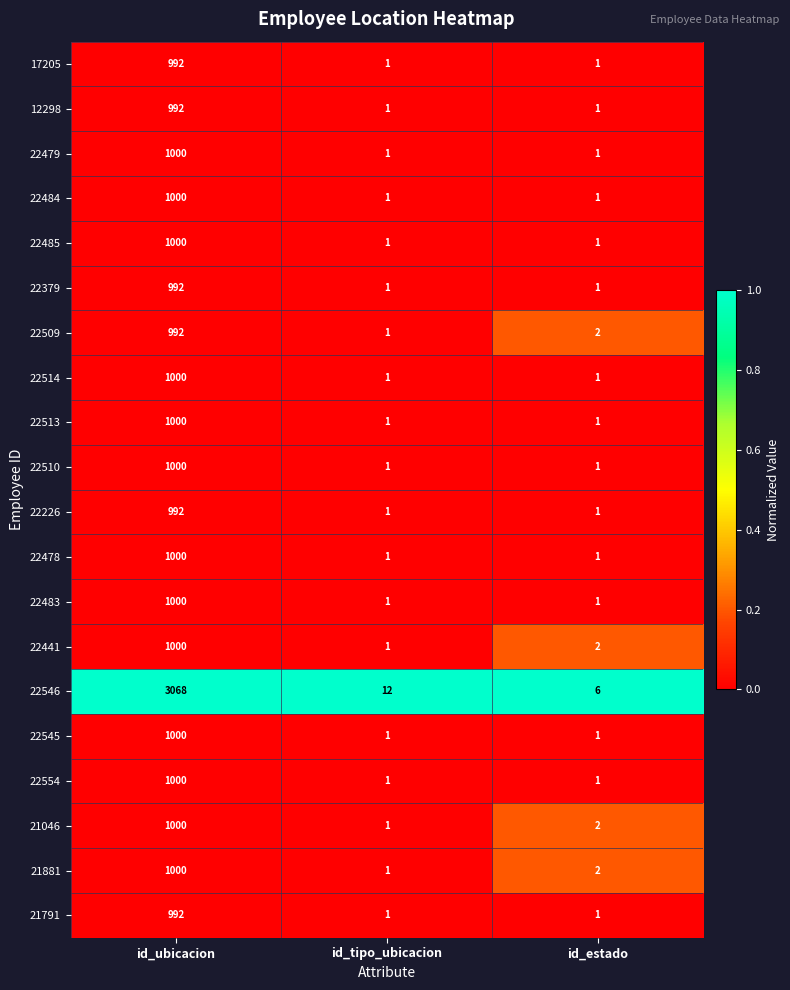

Which category has the highest value across all series?

id_ubicacion